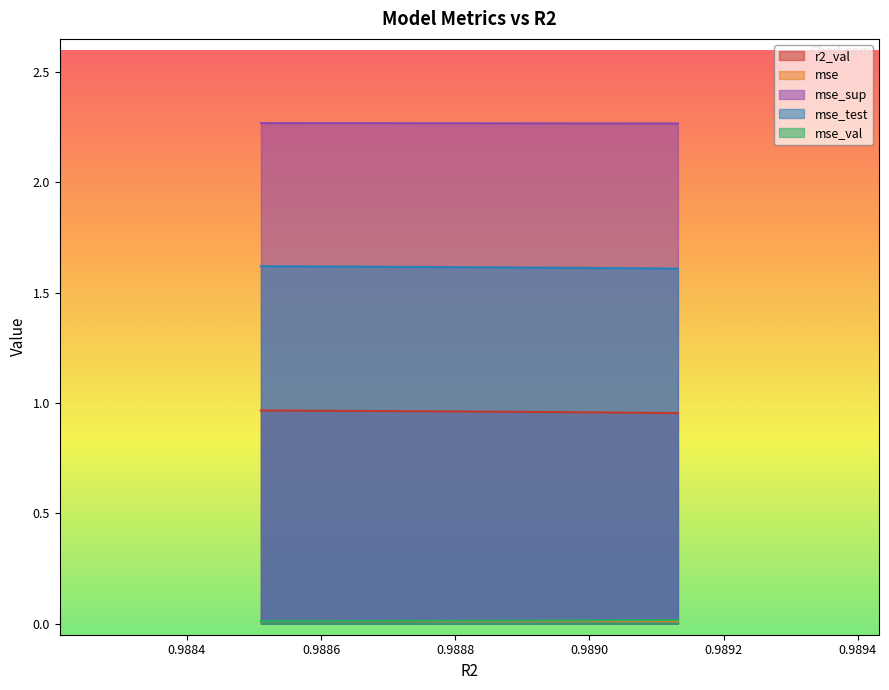

True or false: mse_test and mse_sup cross at least once.

False